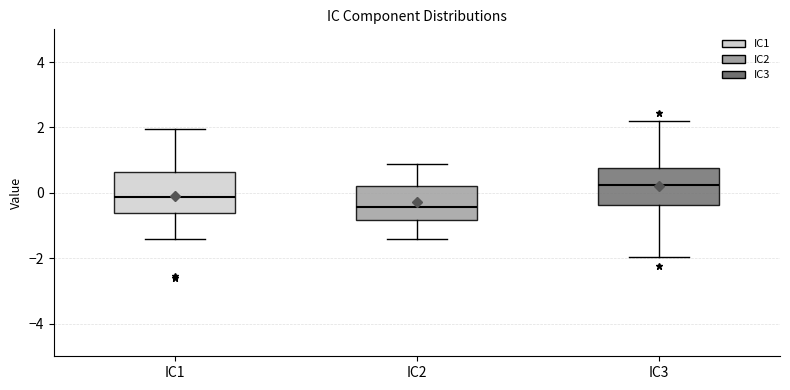

Reading left to right, transcribe this box plot: for each box, give where its median line is, the range the box spans, and where its two whiskers end, as read against the y-axis. The values are not printed on the chart, so give them approximately, as read against the axis.

IC1: median -0.2, box -0.6 to 0.6, whiskers -1.4 to 2.0
IC2: median -0.4, box -0.8 to 0.2, whiskers -1.4 to 0.8
IC3: median 0.2, box -0.4 to 0.8, whiskers -2.0 to 2.2